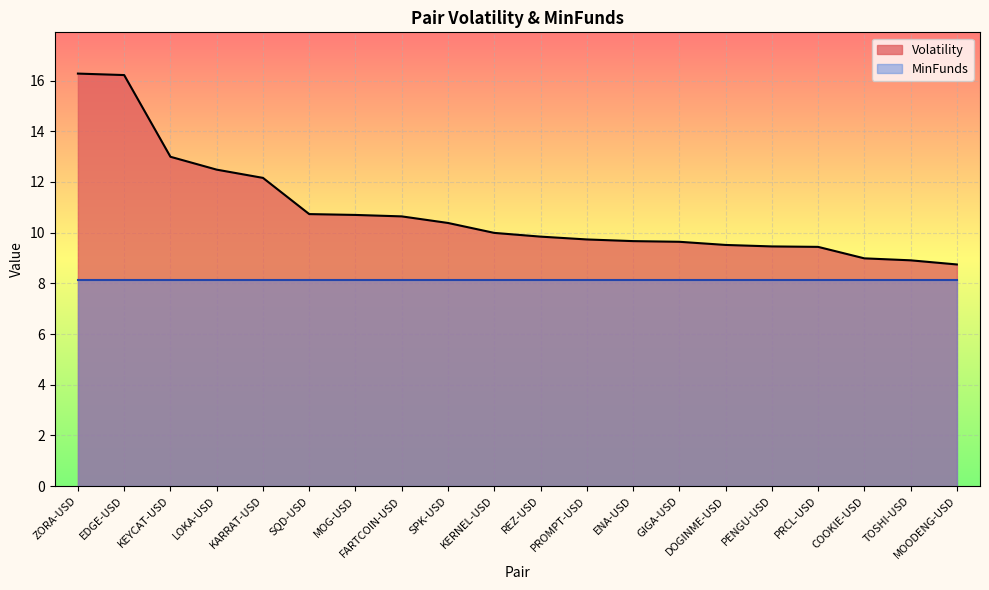

Reading right to left, list all the values displayed in this chart.

8.7	8.9	9.0	9.4	9.5	9.5	9.6	9.7	9.7	9.8	10.0	10.4	10.6	10.7	10.7	12.2	12.5	13.0	16.2	16.3